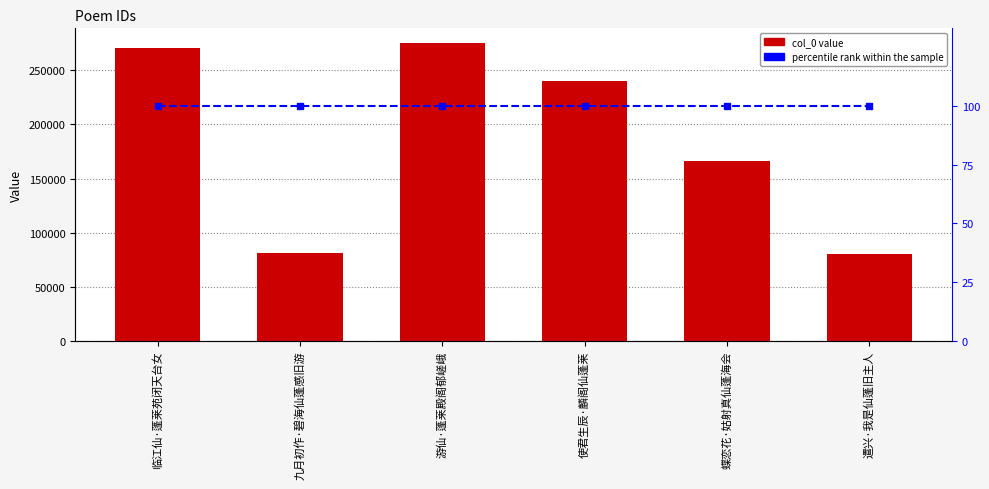

Does the chart contain any negative values?

No